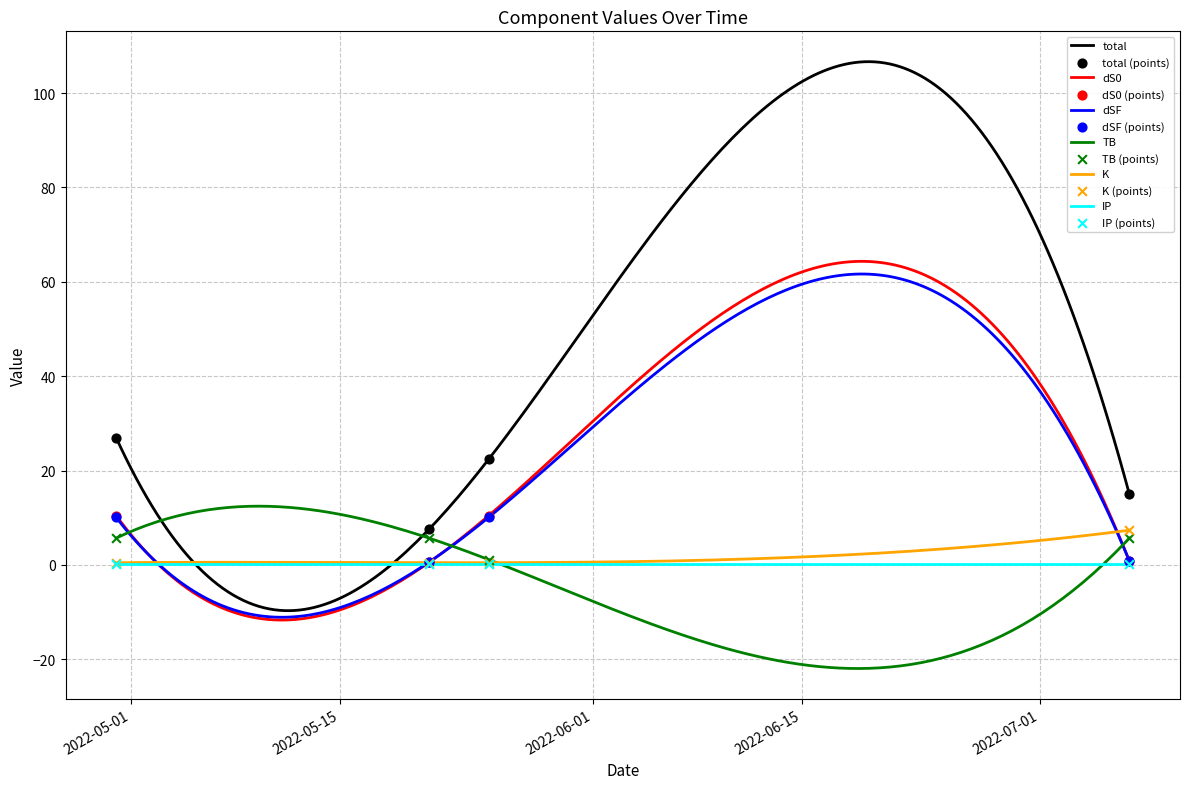

What is the lowest value of the dS0 series?

-11.7